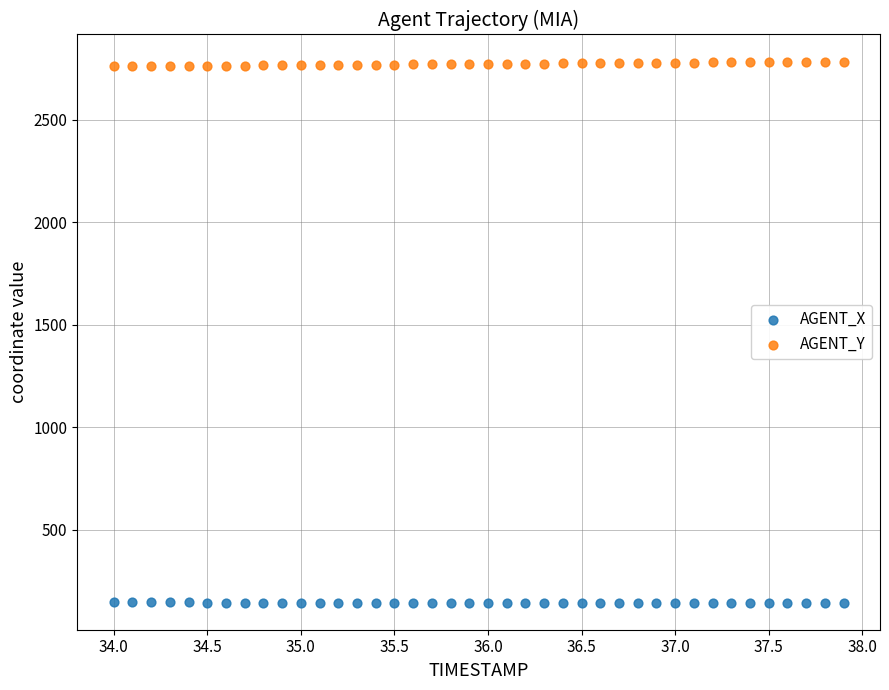

Across all data points, what is the range of Y values (max minus min)?

2639.4